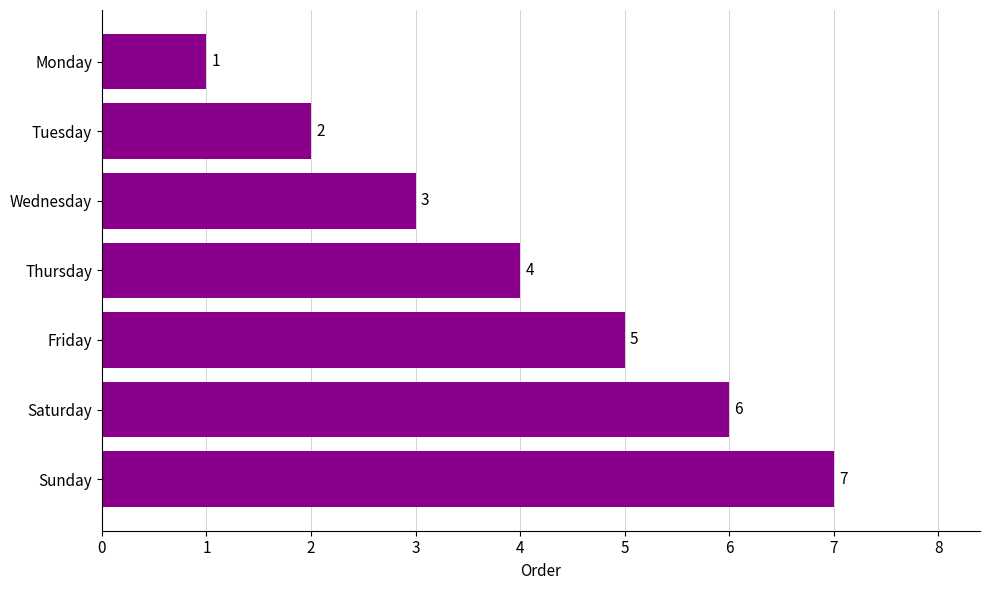

Are the bars grouped side by side (vs. stacked)?

No